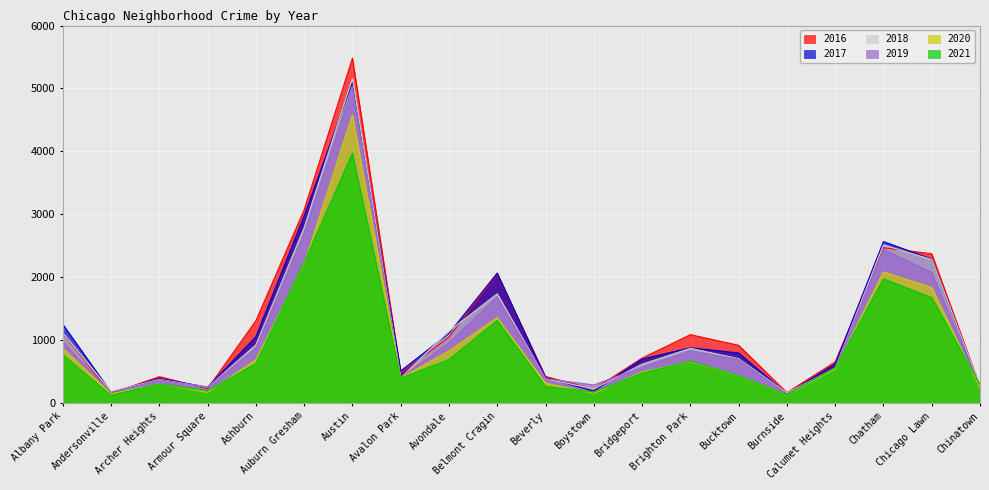

Between Avalon Park and Brighton Park, which series saw the biggest shift?

2016